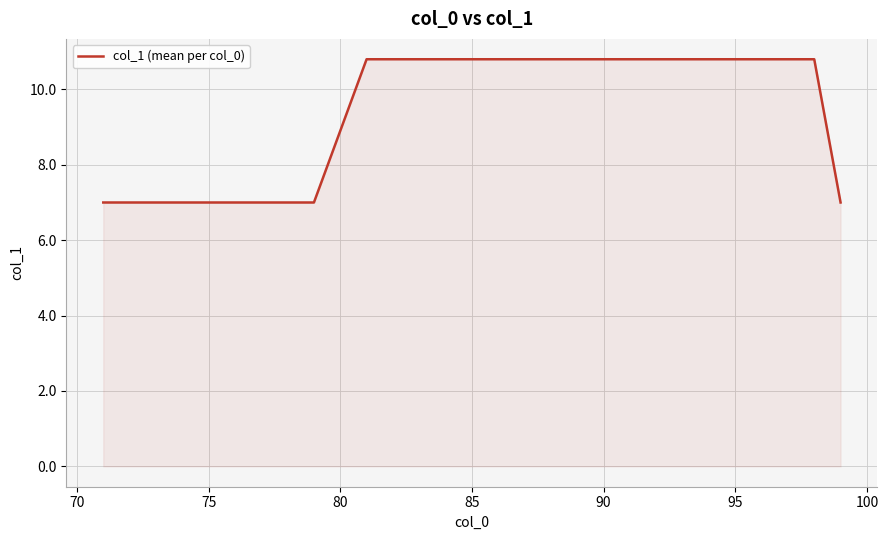

What is the smallest value displayed?

7.0